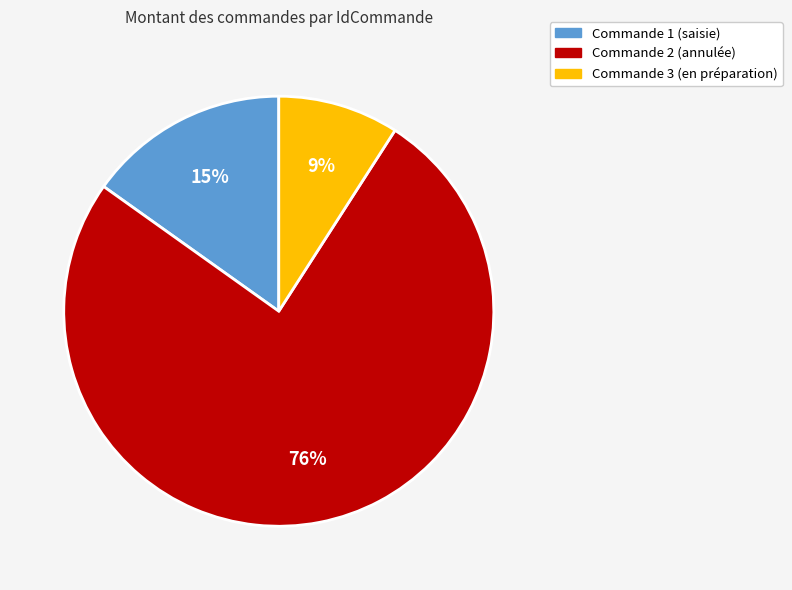

Is it true that Commande 2 (annulée) is 89% of the pie?

False